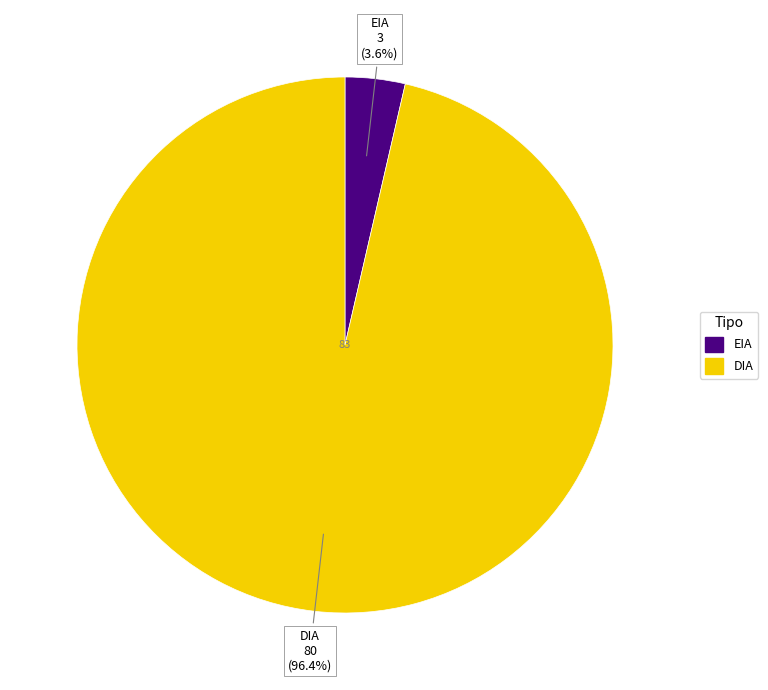

To the nearest percent, what percentage of the pie is DIA?

96%